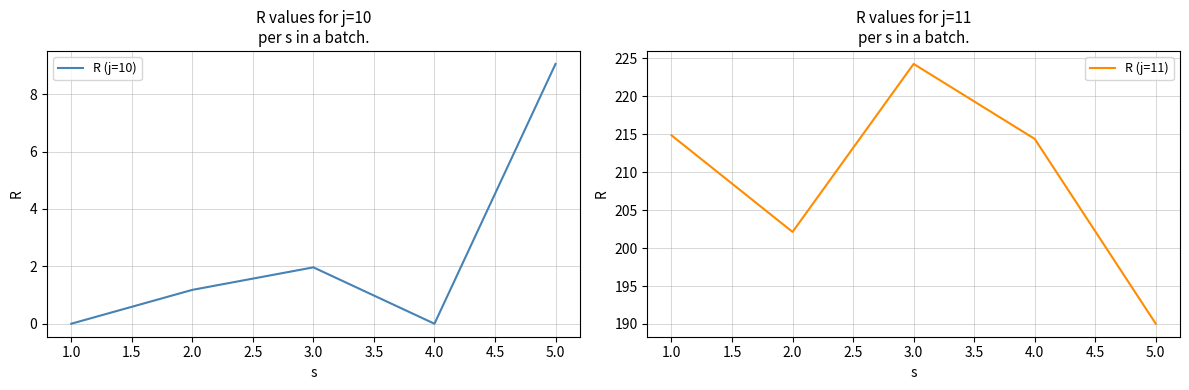

What is the difference between the R (j=10) values at 5.0 and 3.0?

7.1